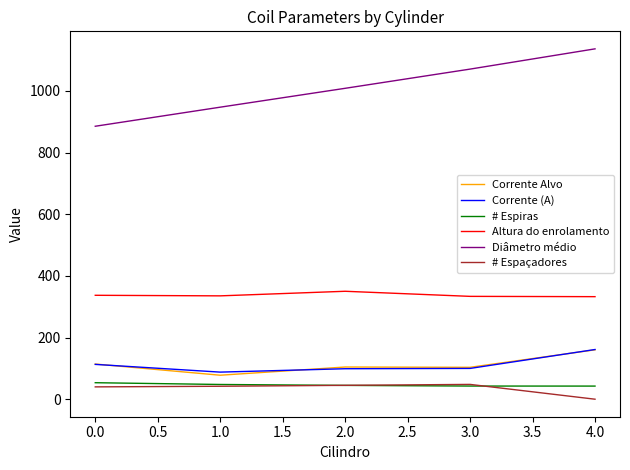

The value of Corrente Alvo at 0.0 is 114.1. True or false?

True